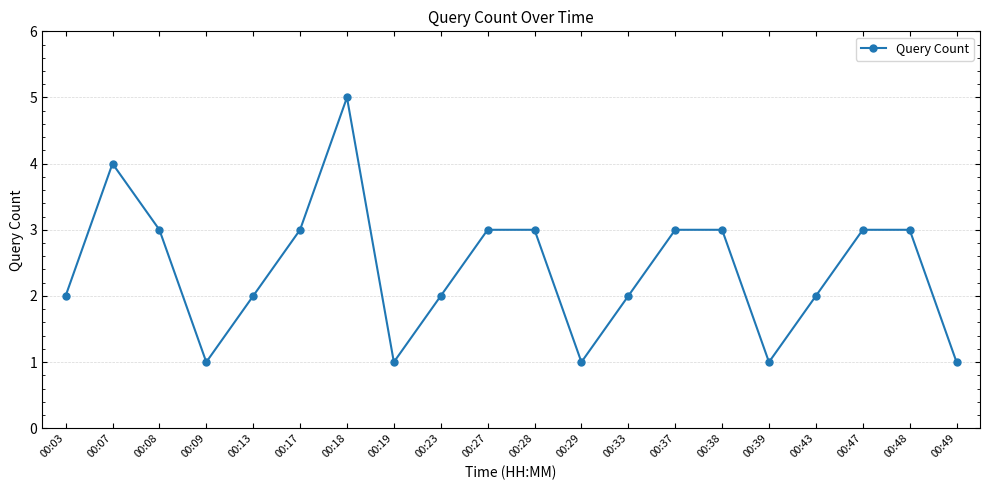

Approximately how many times larger is the value at 00:38 compared to 00:37?

1.0